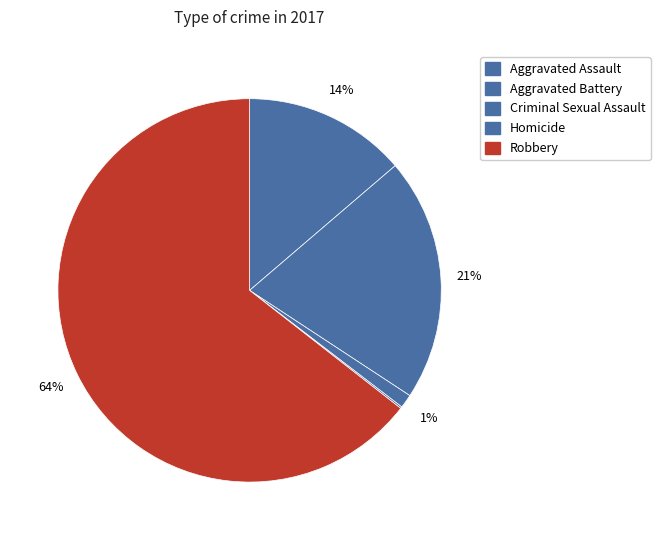

How many slices are in this pie chart?

5